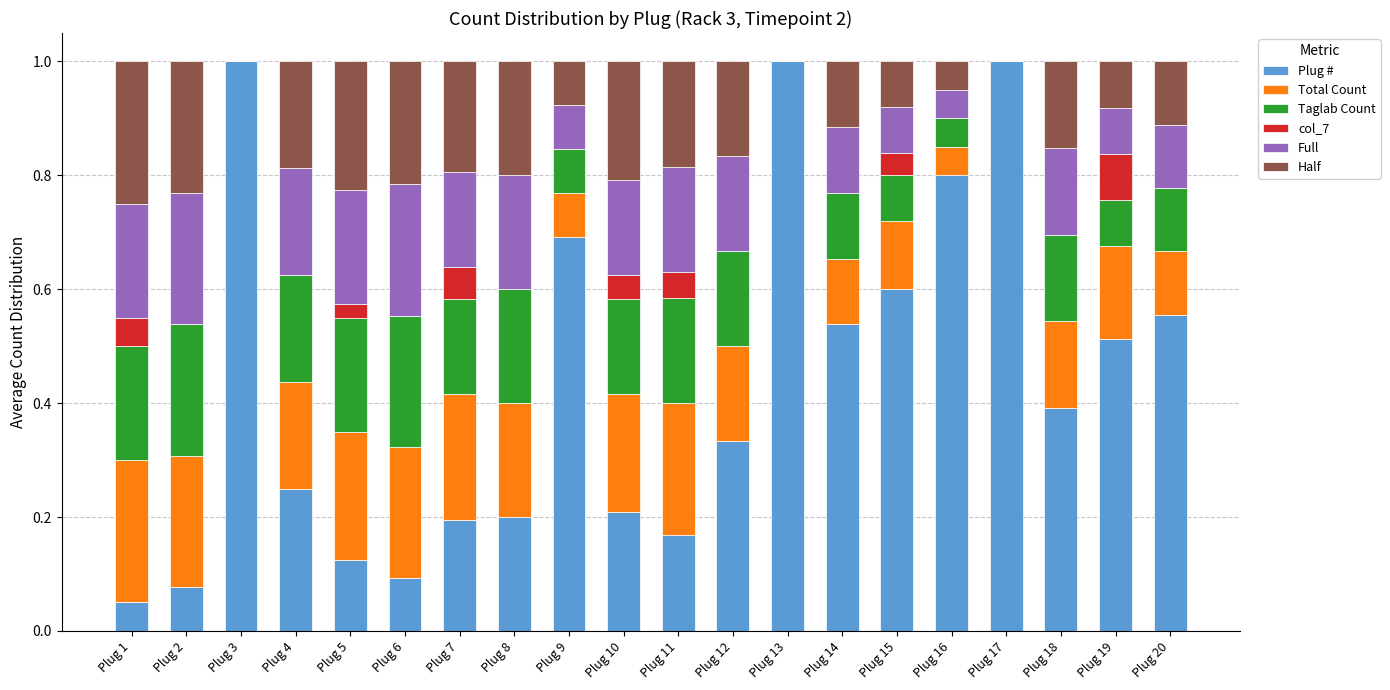

What is the total value across all series at Plug 12?

1.0